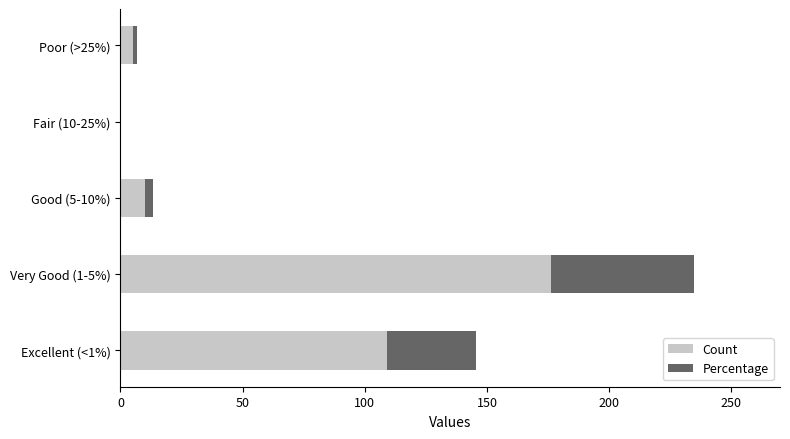

What is the sum of all Count values?

300.0